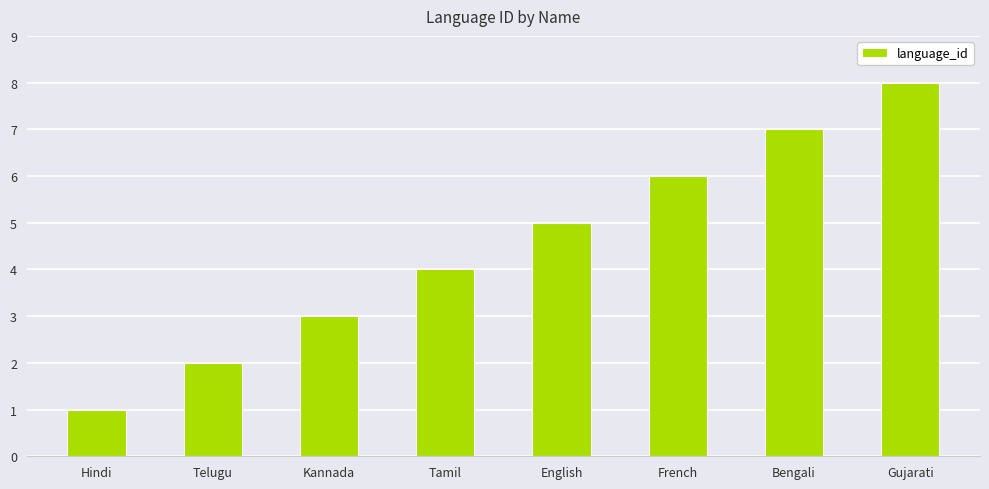

What is the minimum value shown in the chart?

1